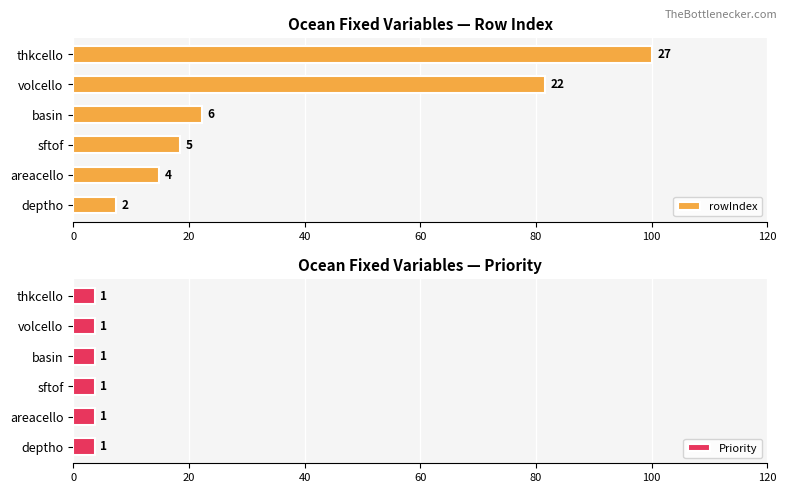

How many groups of bars are there?

6